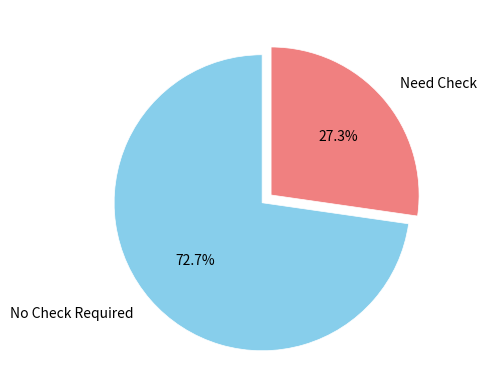

Is the sum of Need Check and No Check Required greater than half?

Yes